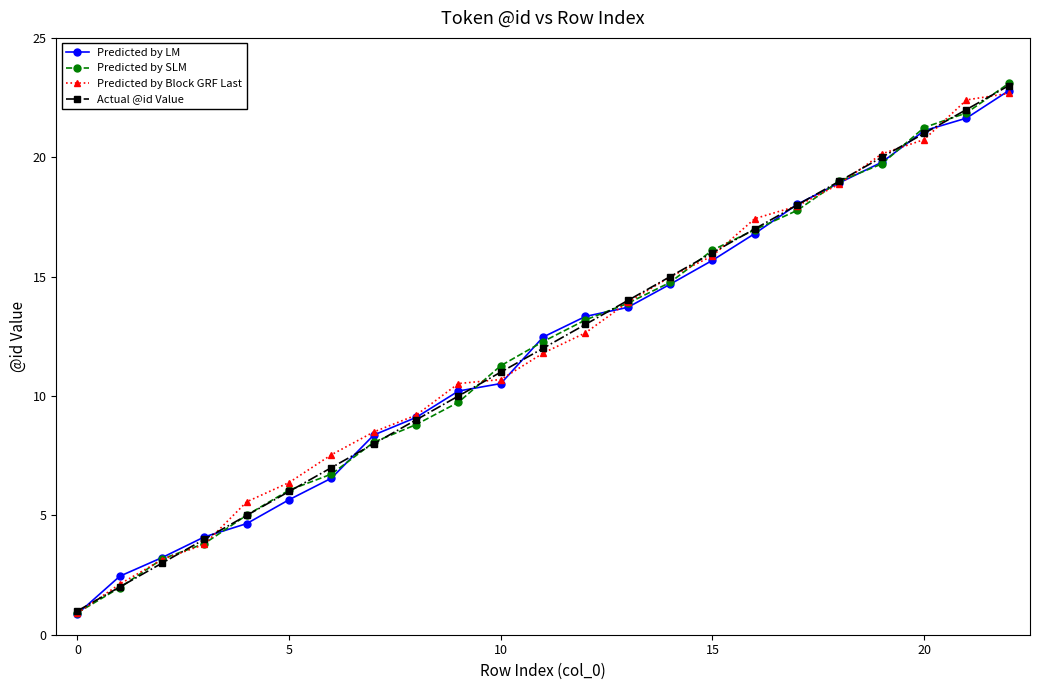

What is the minimum value shown in the chart?

0.9